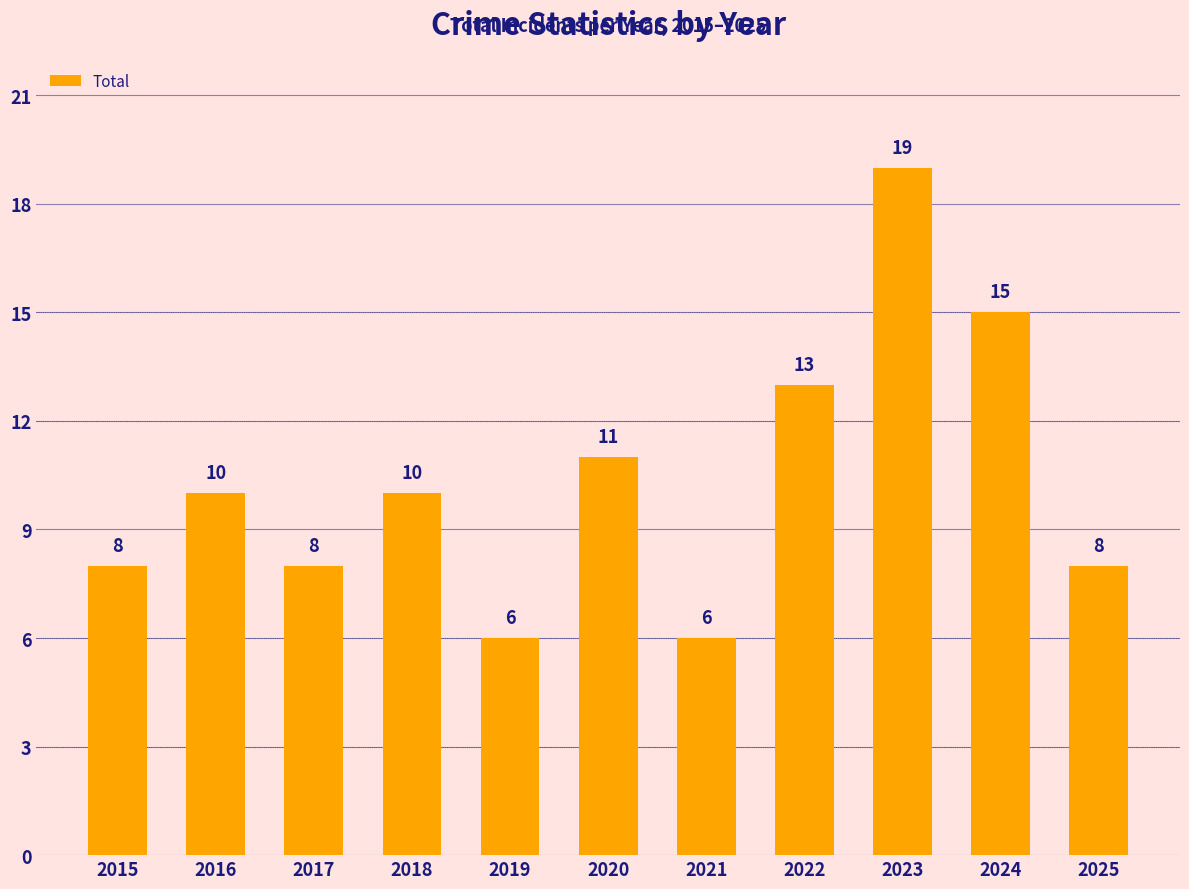

What is the ratio of the value at 2017 to the value at 2015?

1.0